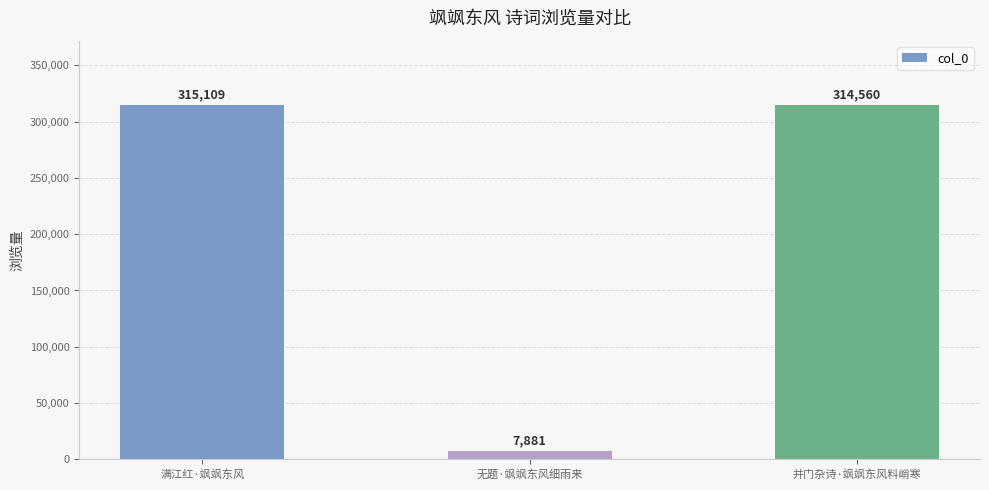

How many data points are less than 314560?

1